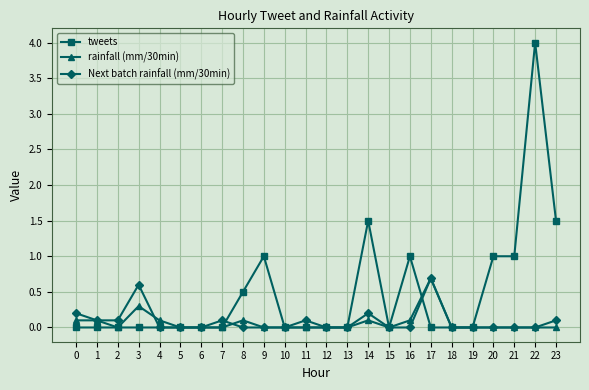

Which series changed the most between 9 and 10?

tweets